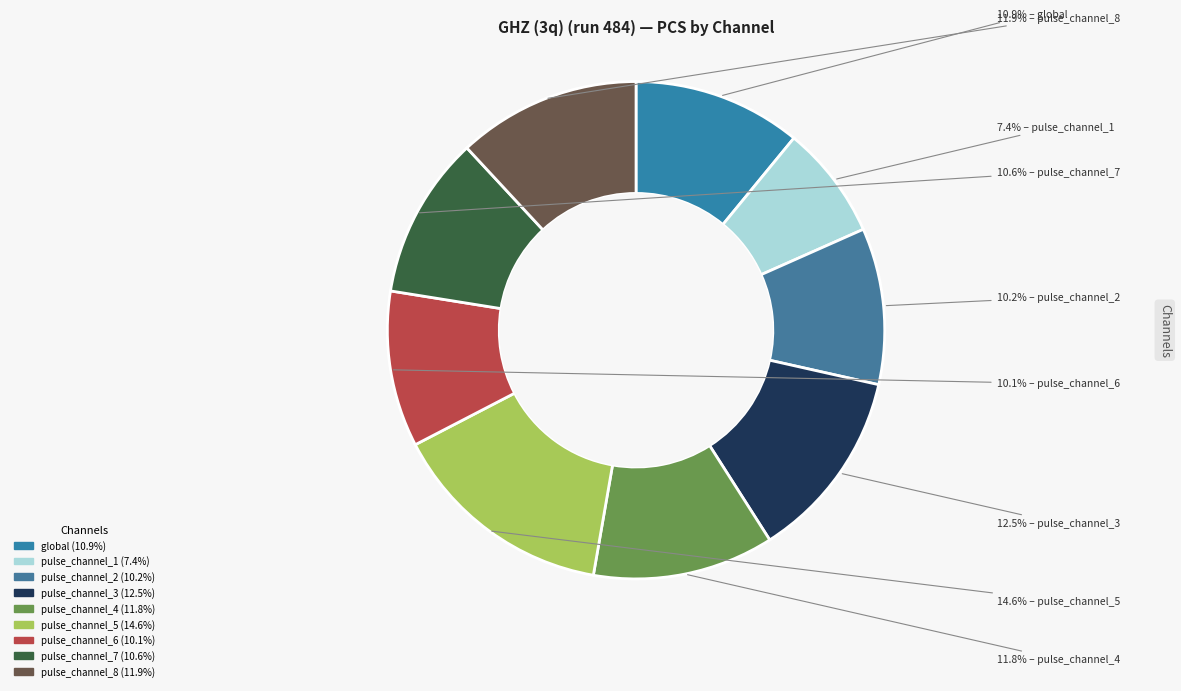

To the nearest percent, what is the average slice percentage?

11%